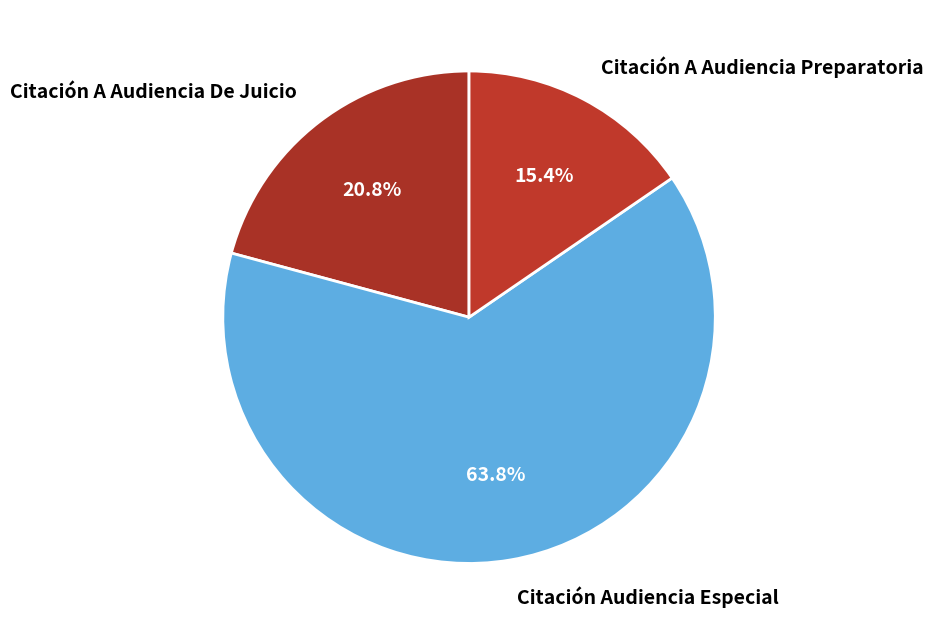

What percentage is NOT represented by Citación A Audiencia Preparatoria?

84.6%